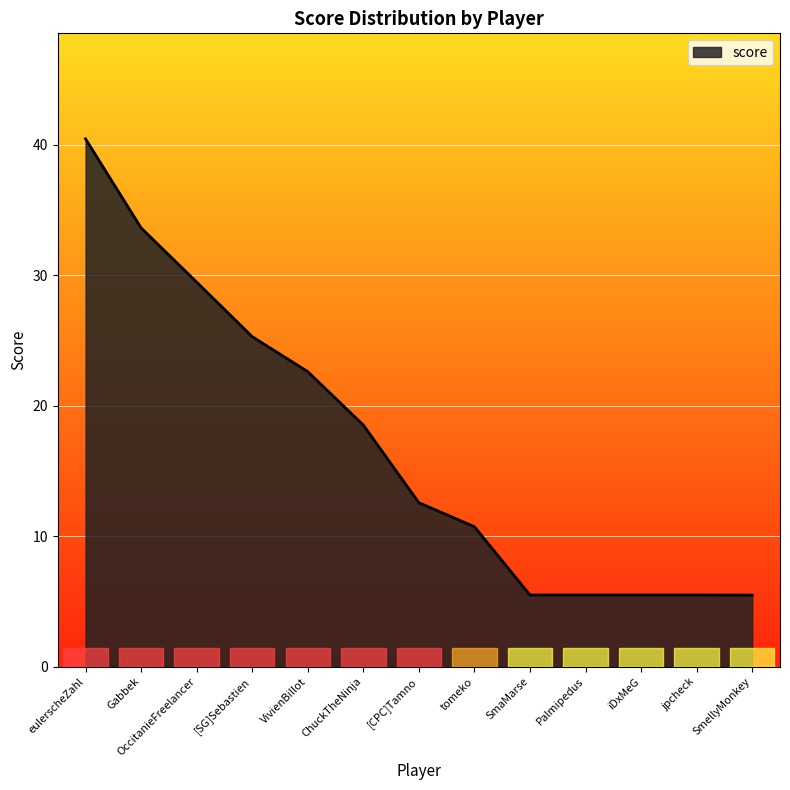

Between OccitanieFreelancer and ChuckTheNinja, which is larger?

OccitanieFreelancer